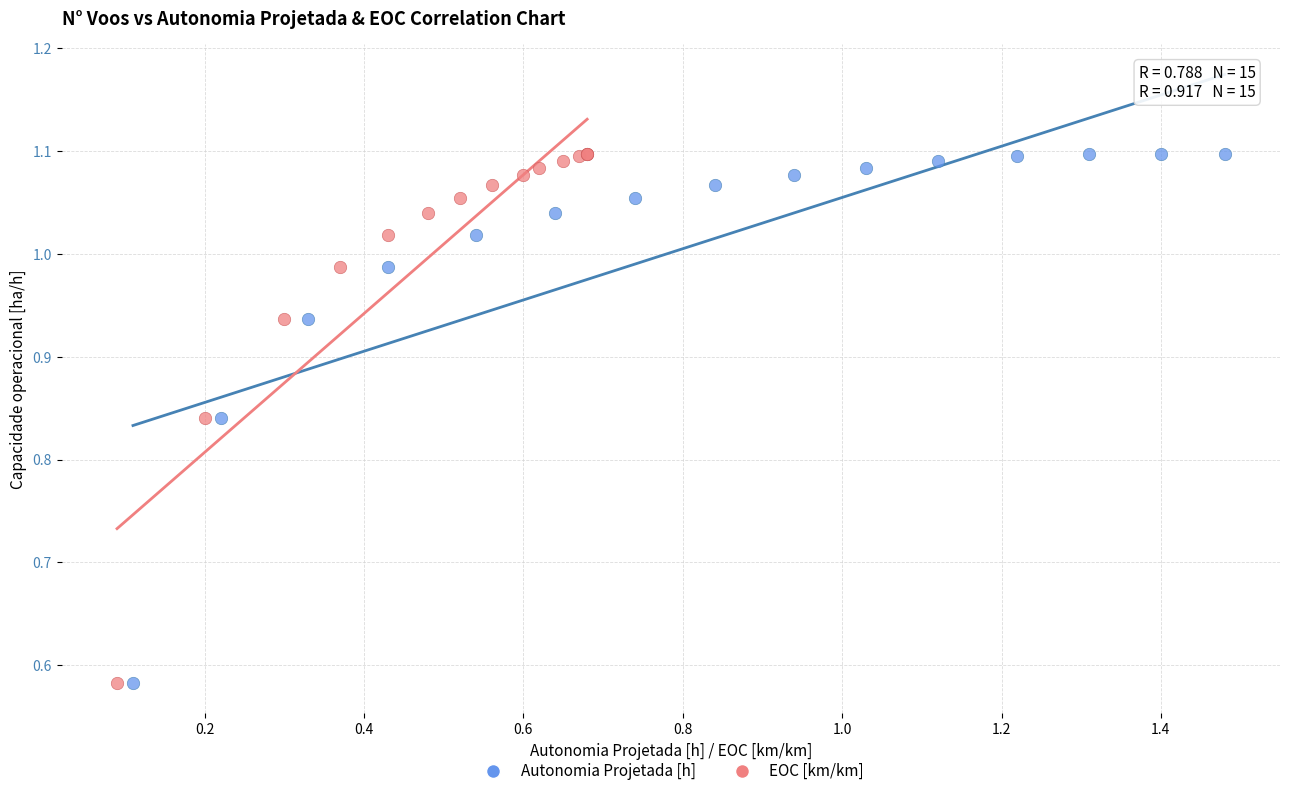

What are all the series names shown in the legend?

Autonomia Projetada [h], EOC [km/km]